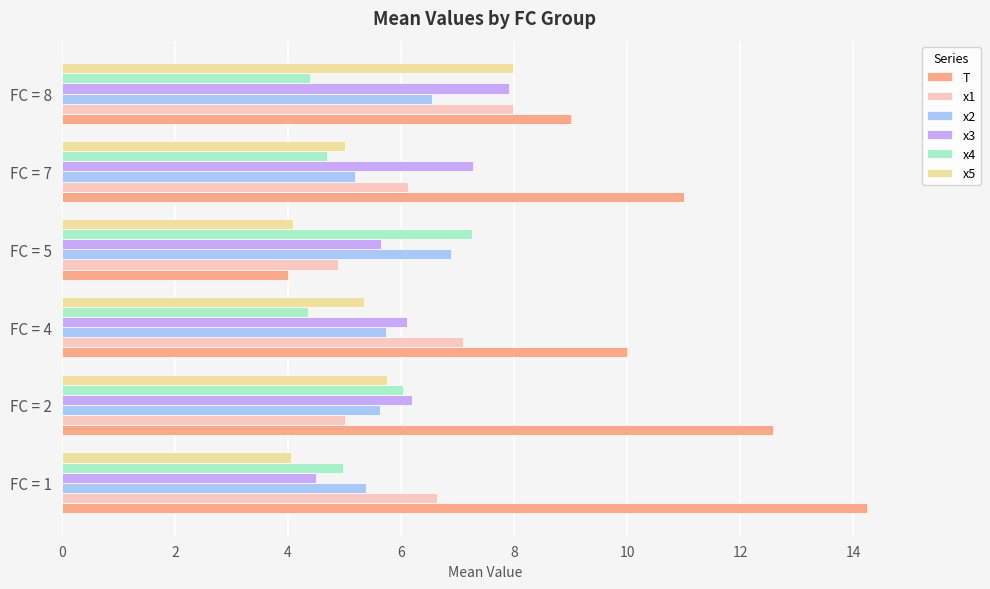

What is the highest value of the x2 series?

6.9